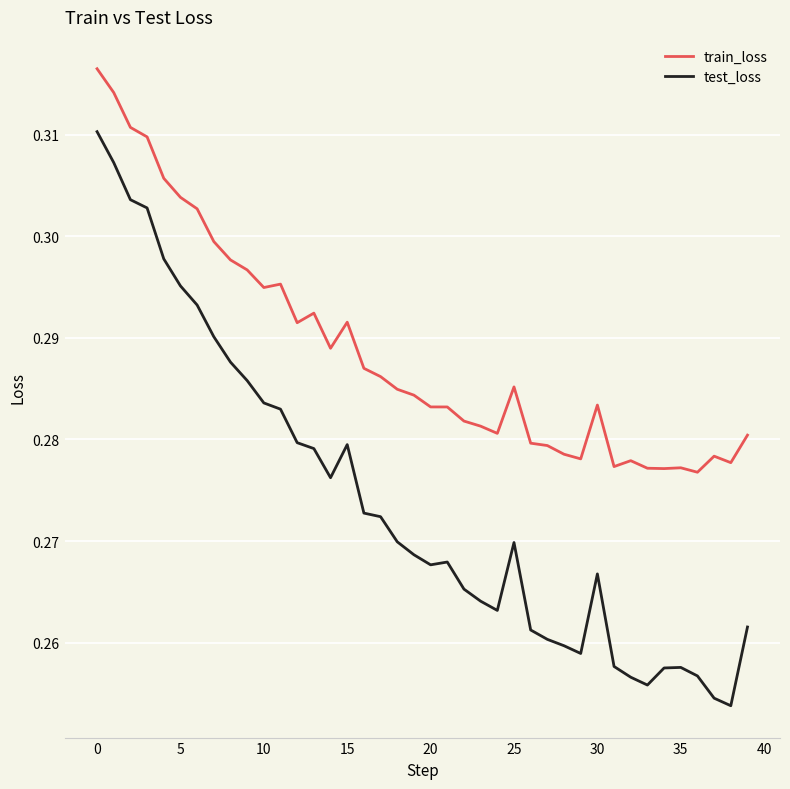

True or false: test_loss and train_loss cross at least once.

False